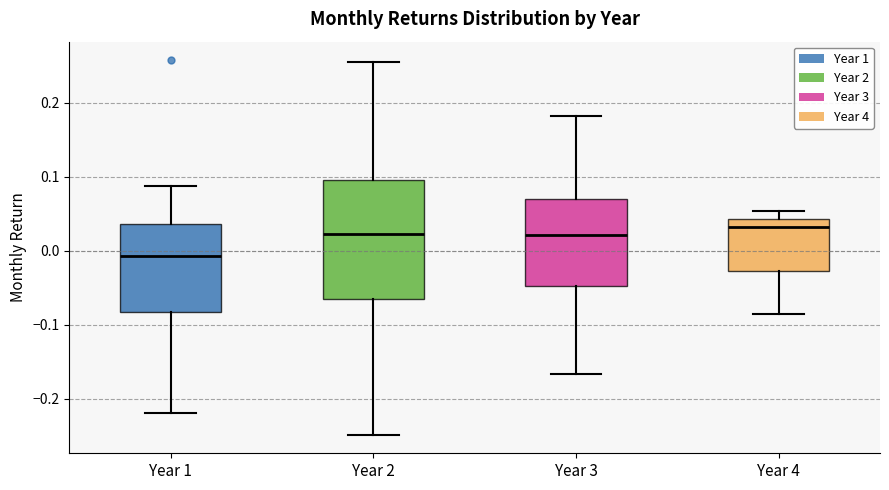

Where is the upper edge of the box for Year 3 on the y-axis? The values are not printed on the chart, so give them approximately, as read against the axis.

0.07